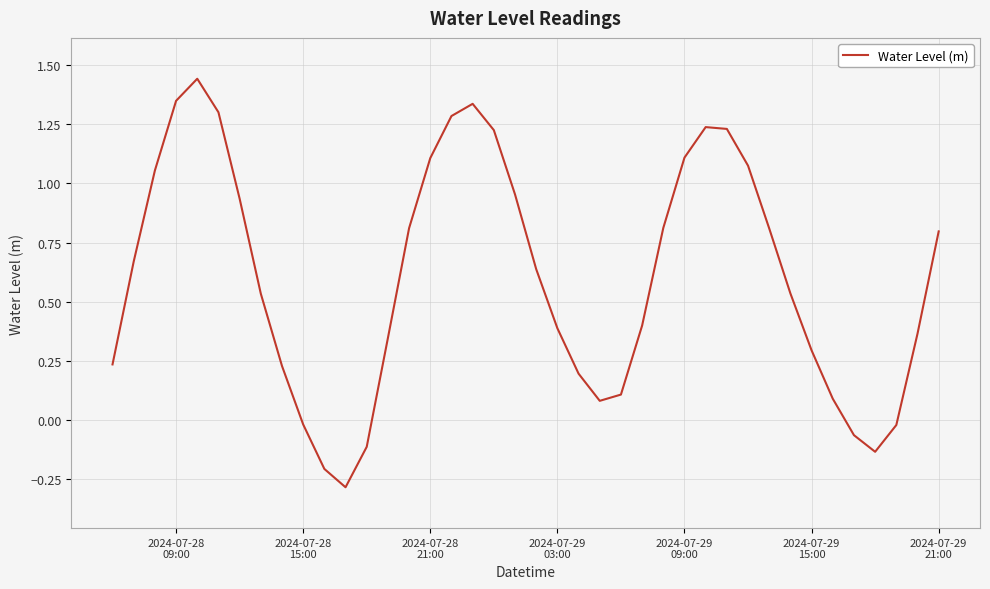

What is the smallest value displayed?

-0.3